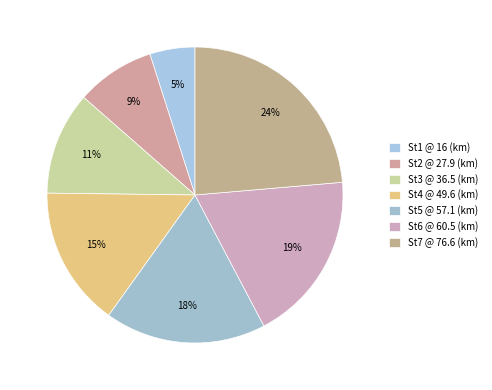

How many slices are in this pie chart?

7